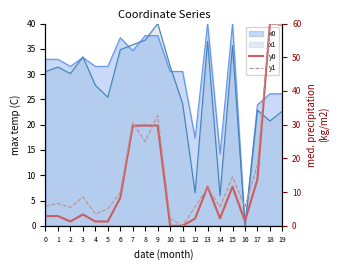

Between which two adjacent categories do y0 and y1 first intersect?

7 and 8